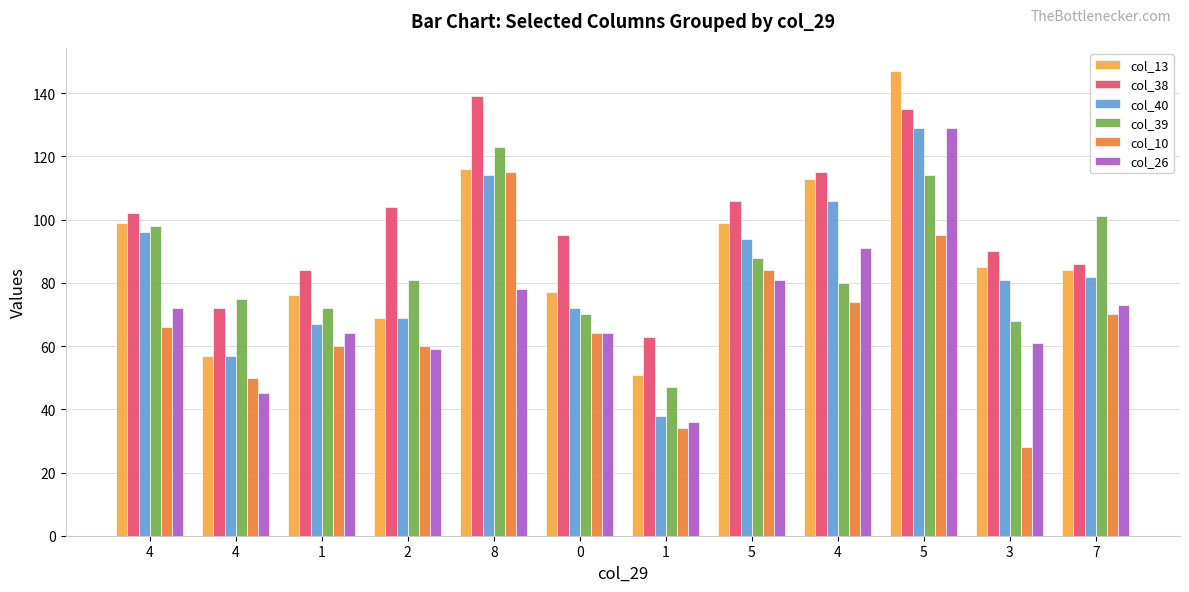

What is the label of the 11th bar from the right?

4